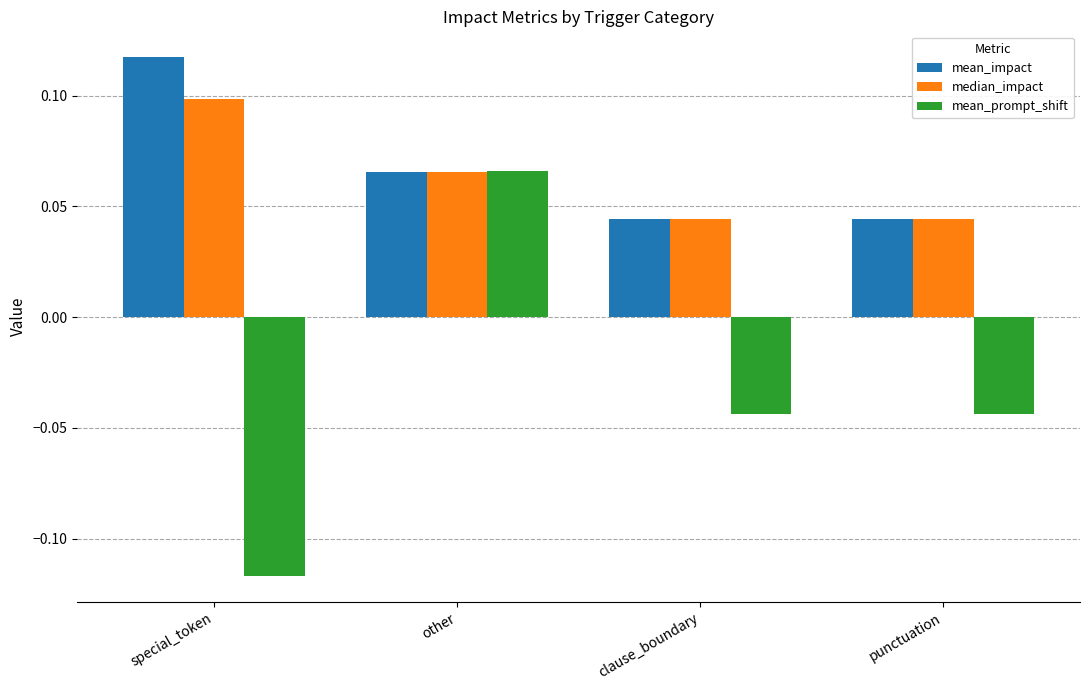

Which series changed the most between other and clause_boundary?

mean_prompt_shift